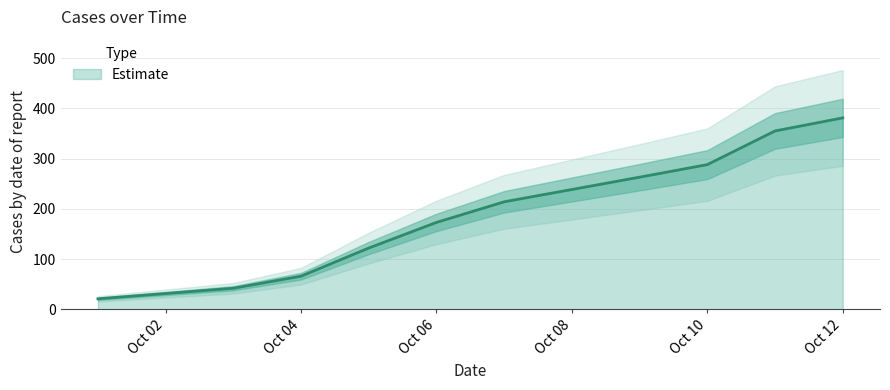

Which label corresponds to the smallest value in the chart?

2024-10-01